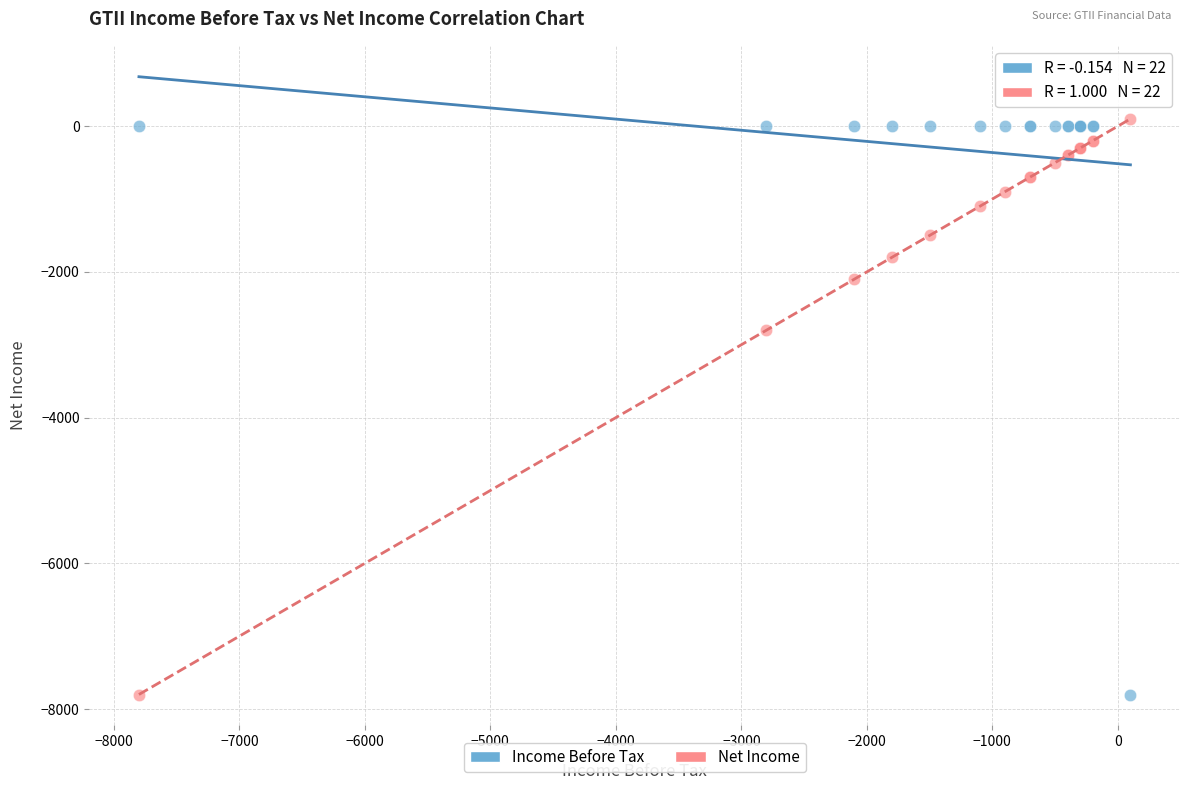

What is the X range (max minus min) for the scatter plot?

7900